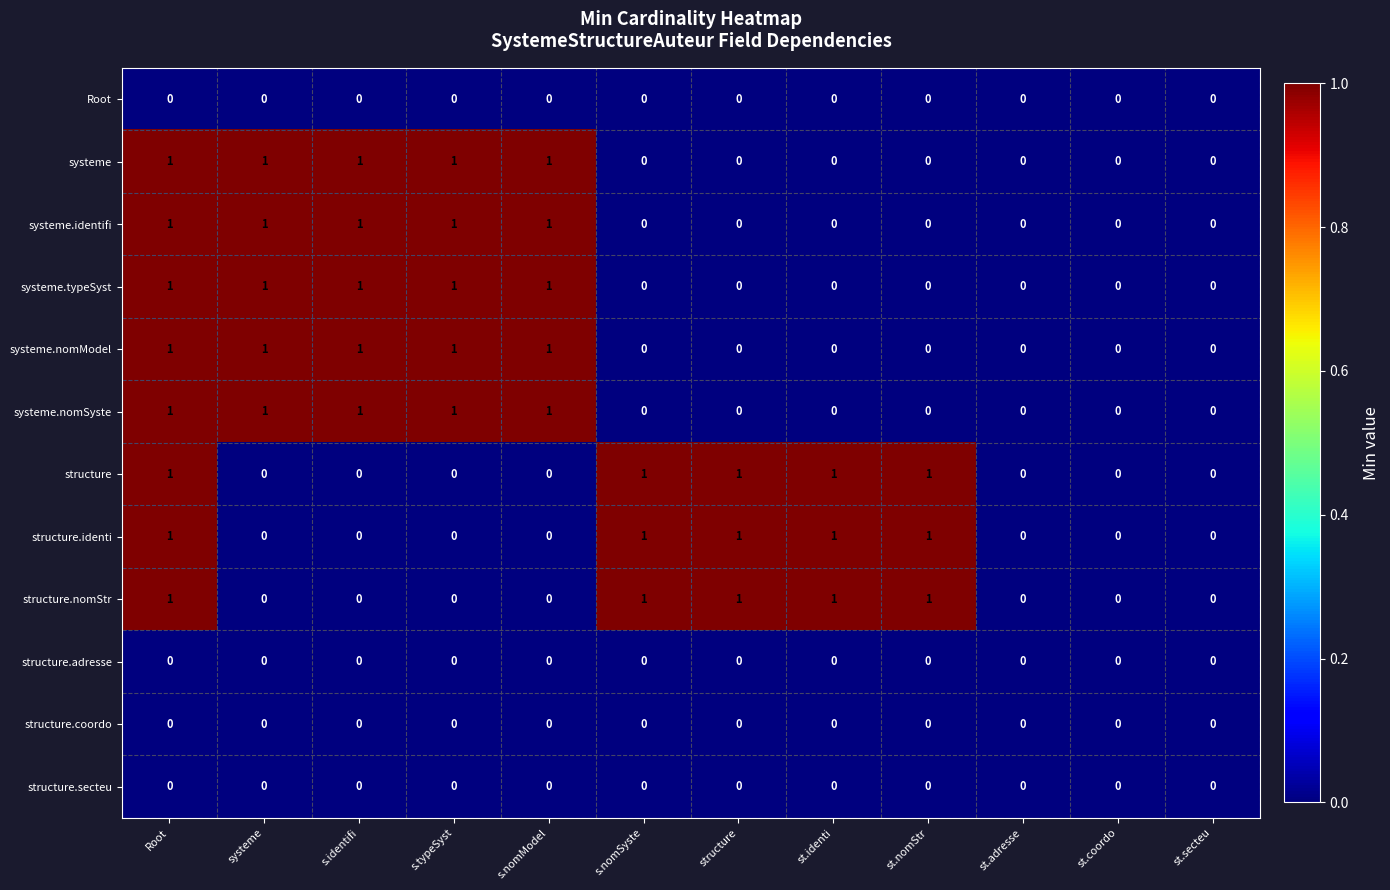

What is the sum of all systeme values?

5